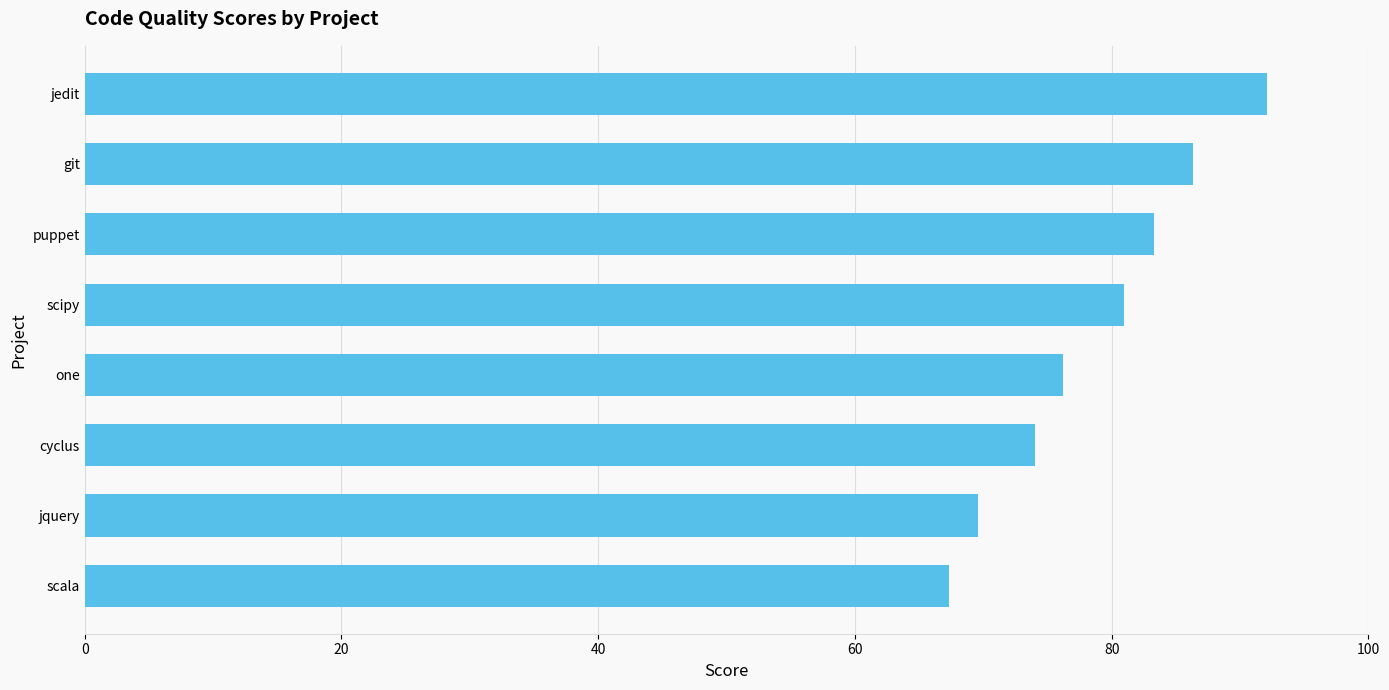

What is the ratio of the value at cyclus to the value at one?

1.0